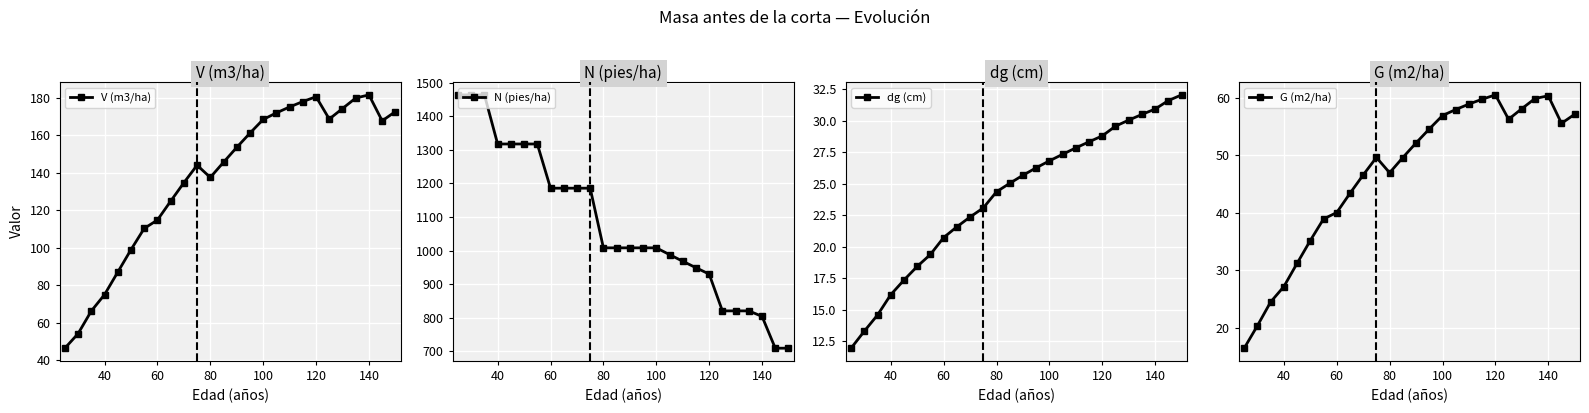

True or false: dg (cm) and G (m2/ha) intersect in this chart.

False